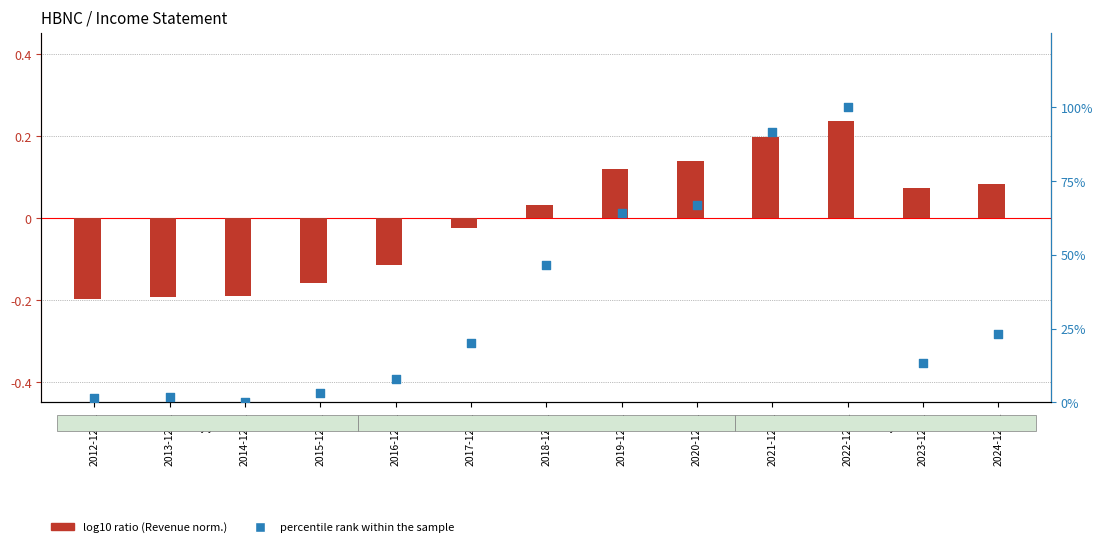

Which series has the widest spread of Y values?

percentile rank within the sample